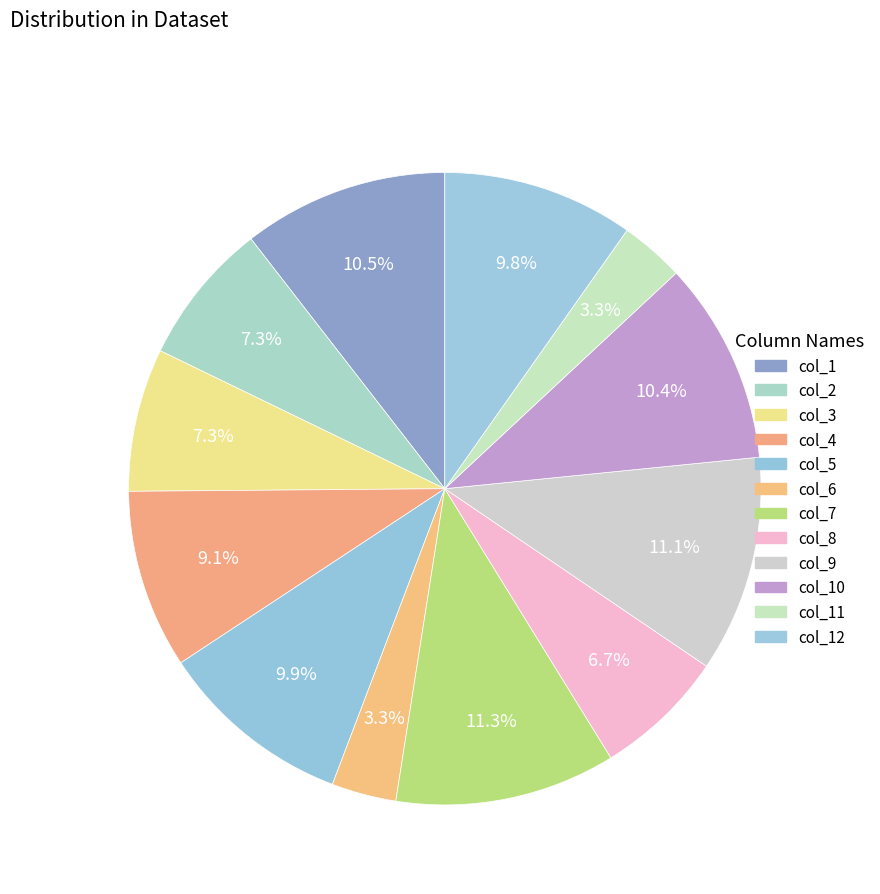

To the nearest percent, what percentage of the pie is col_5?

10%